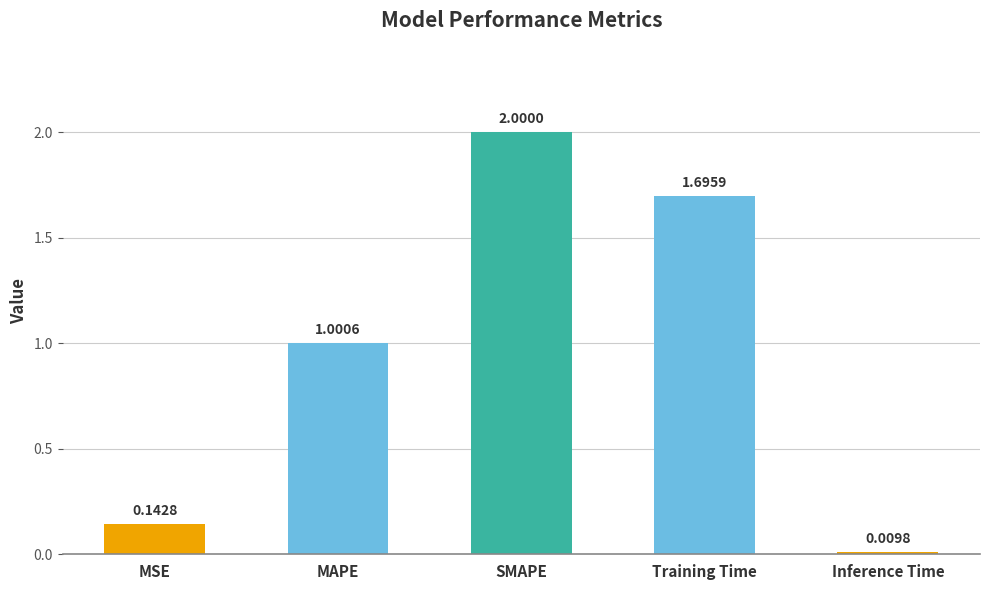

What is the sum of all values?

4.8